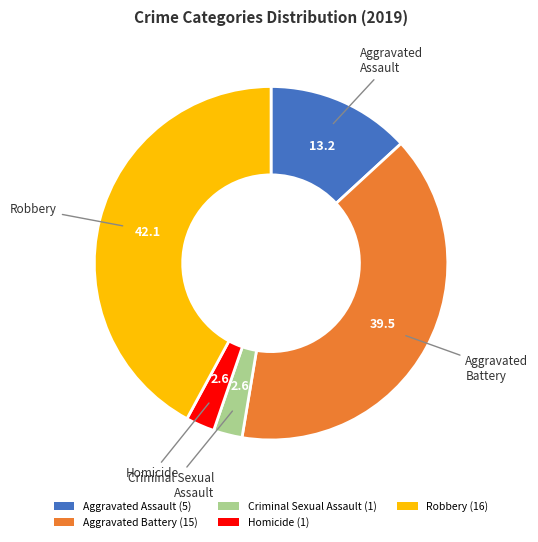

How many segments does this pie chart have?

5